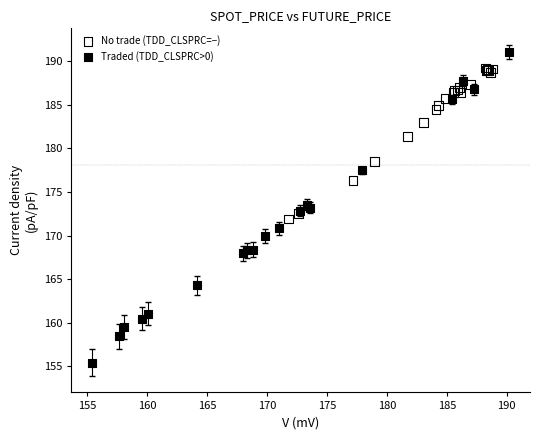

What are all the series names shown in the legend?

No trade (TDD_CLSPRC=−), Traded (TDD_CLSPRC>0)